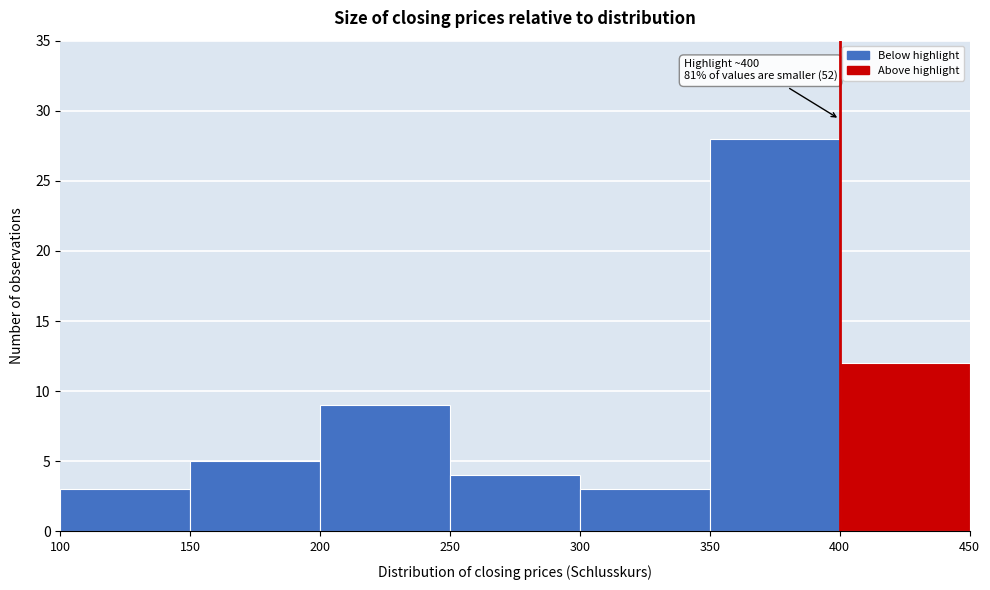

Over which range of the x-axis is the bar tallest?

350 to 400